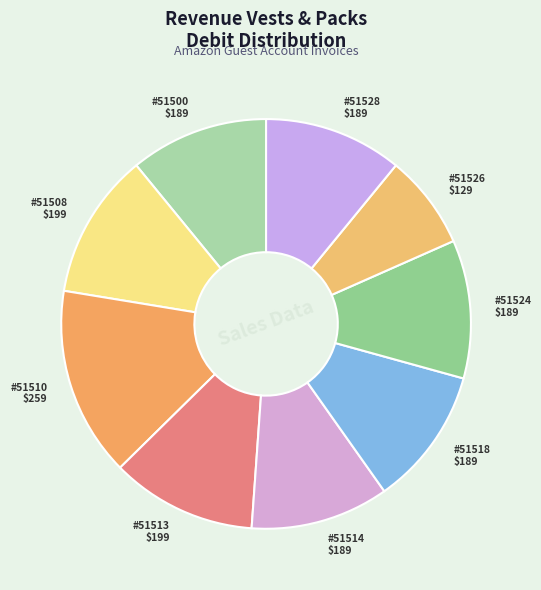

How many slices are in this pie chart?

9